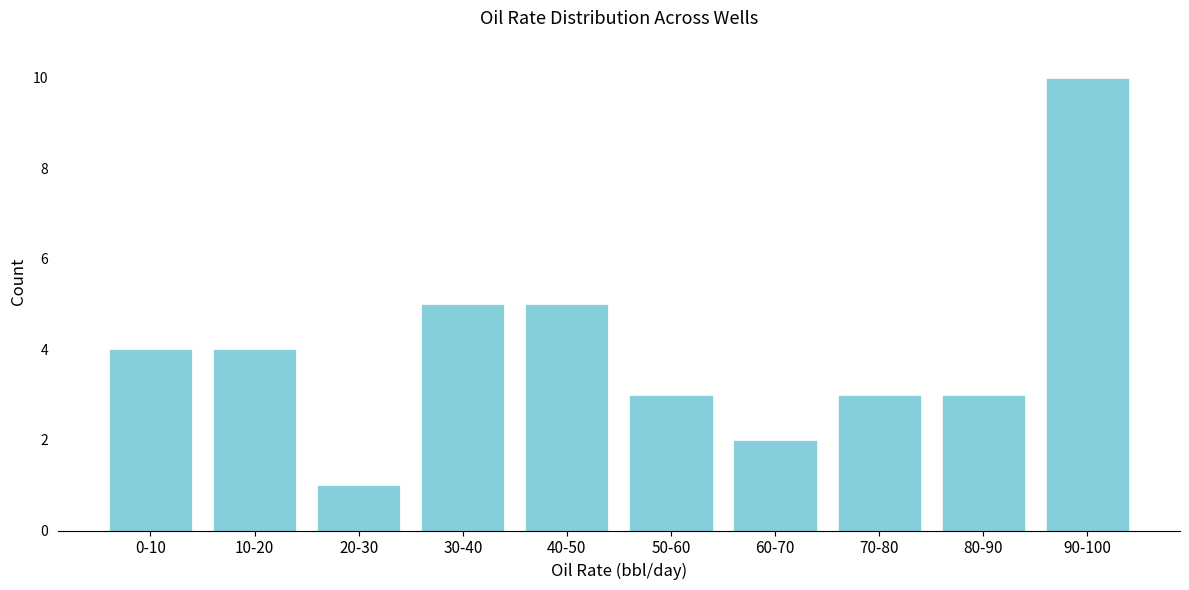

Reading right to left, list all the values displayed in this chart.

90-100=10	80-90=3	70-80=3	60-70=2	50-60=3	40-50=5	30-40=5	20-30=1	10-20=4	0-10=4